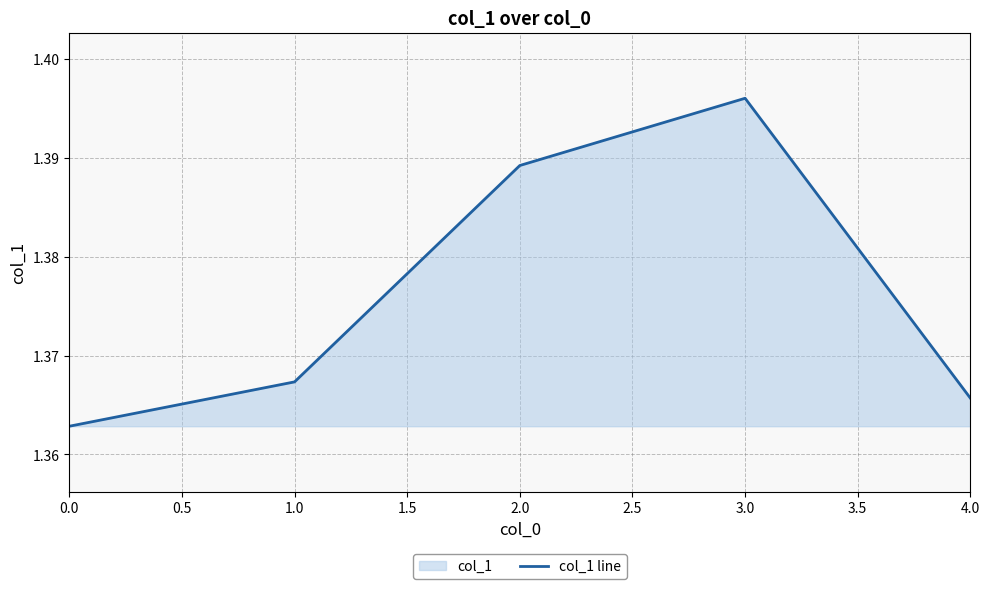

What is the greatest value displayed?

1.4